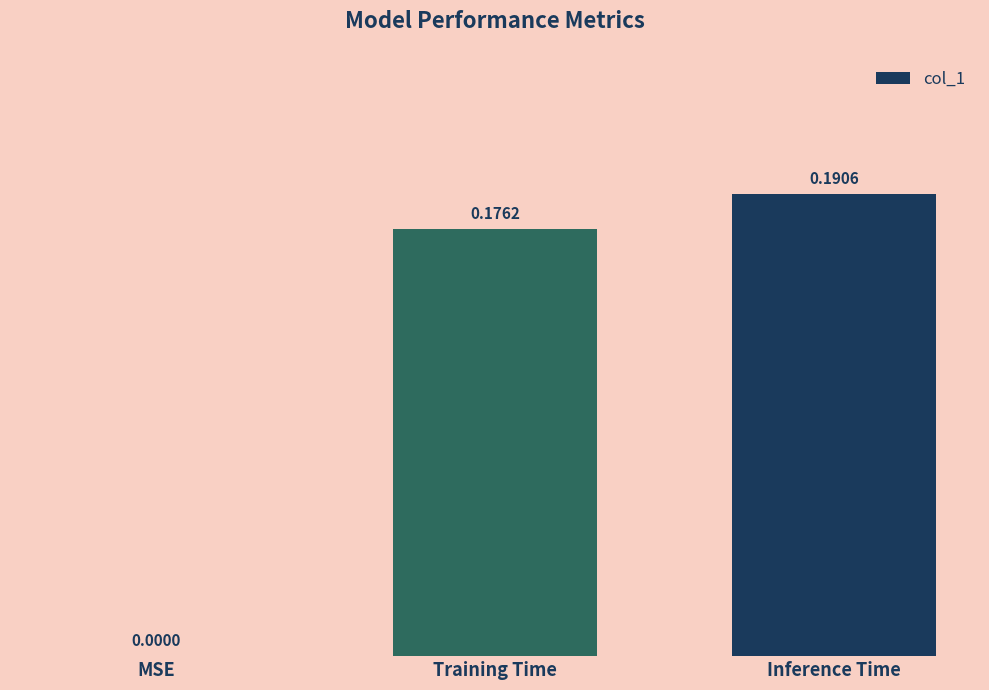

The value at Inference Time is 0.0. True or false?

False